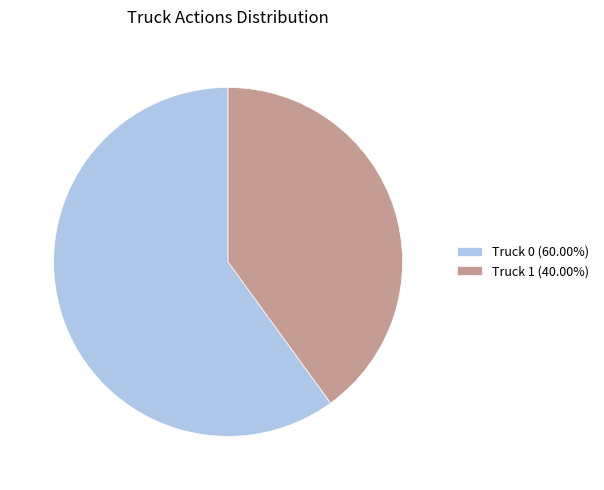

Does Truck 1 (40.00%) represent more than half of the total?

No